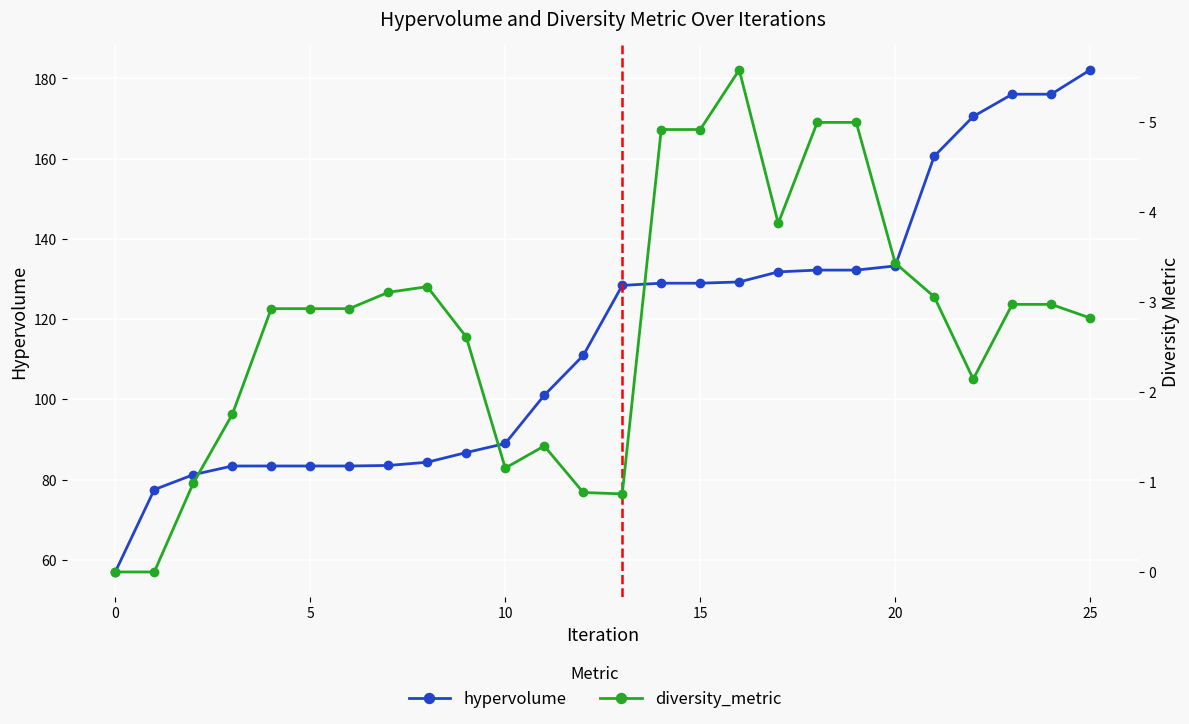

How many interior local valleys does the diversity_metric series have?

4